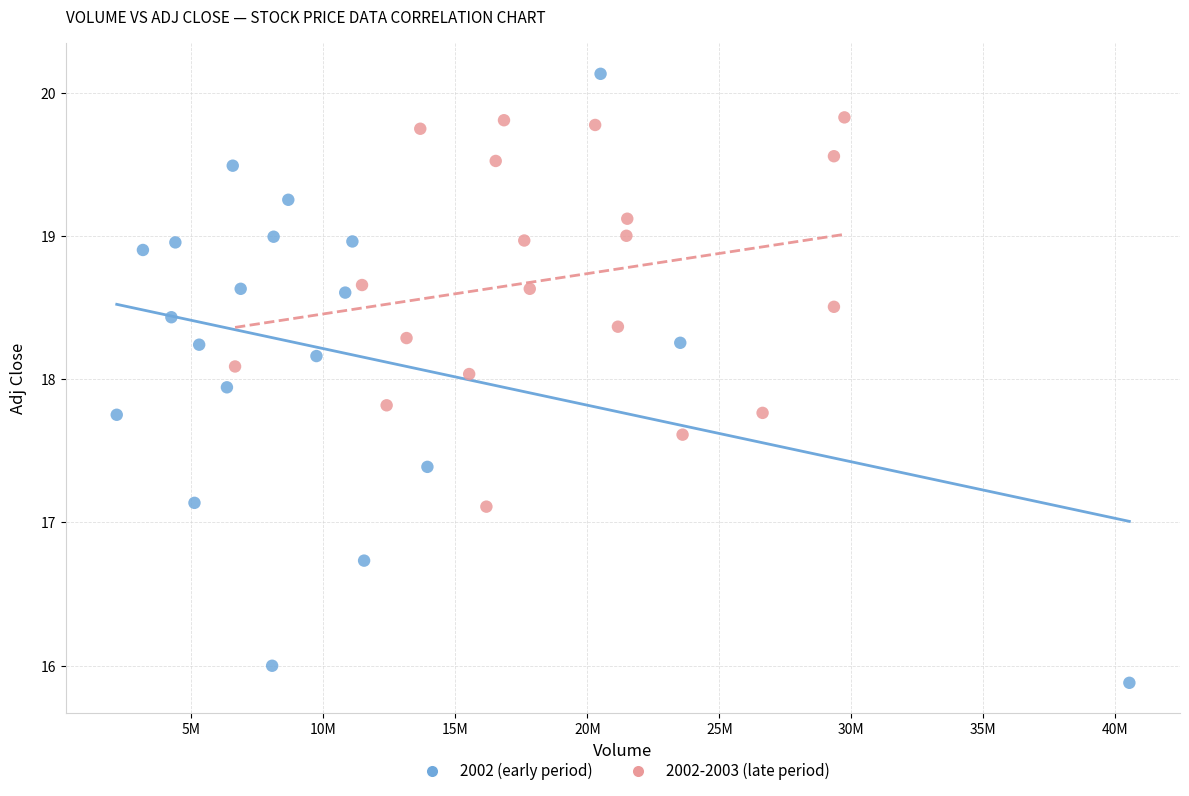

Which series reaches the minimum Y coordinate?

2002 (early period)